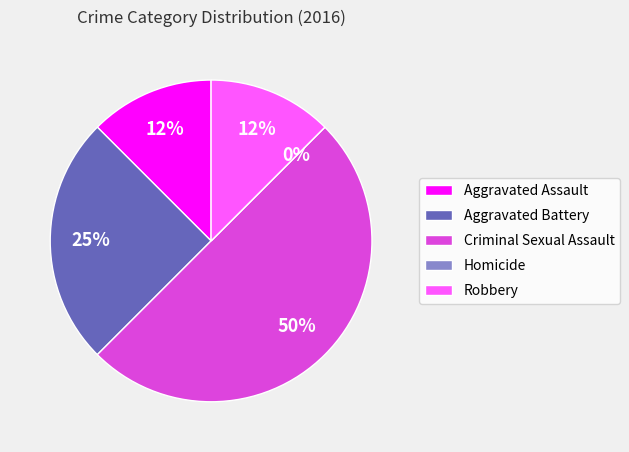

What percentage is the Aggravated Battery slice, to the nearest percent?

25%